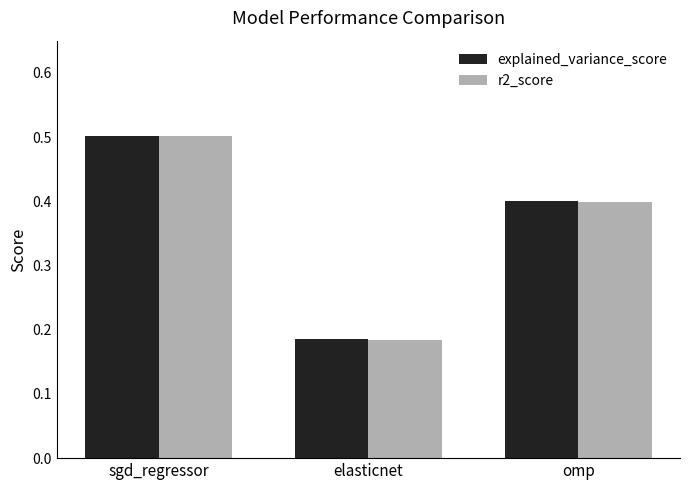

What is the total value across all series at sgd_regressor?

1.0